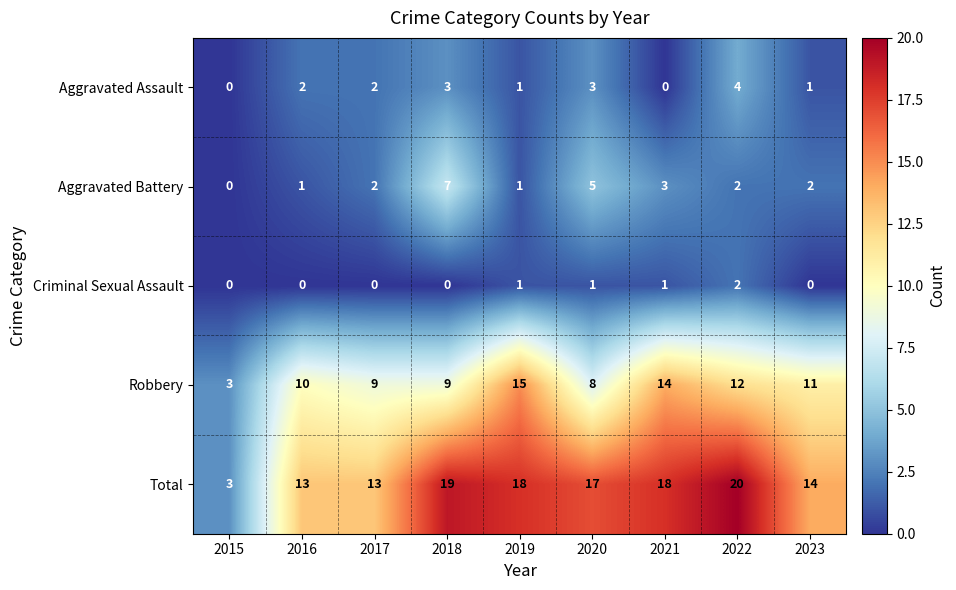

What is the approximate value of Total at 2023?

14